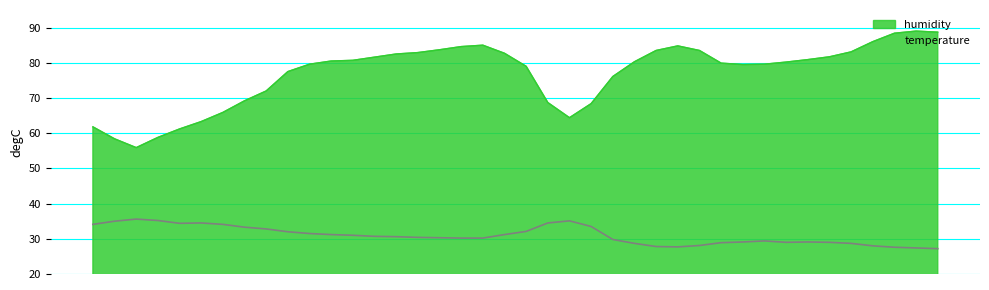

What is the maximum value for temperature?

35.6